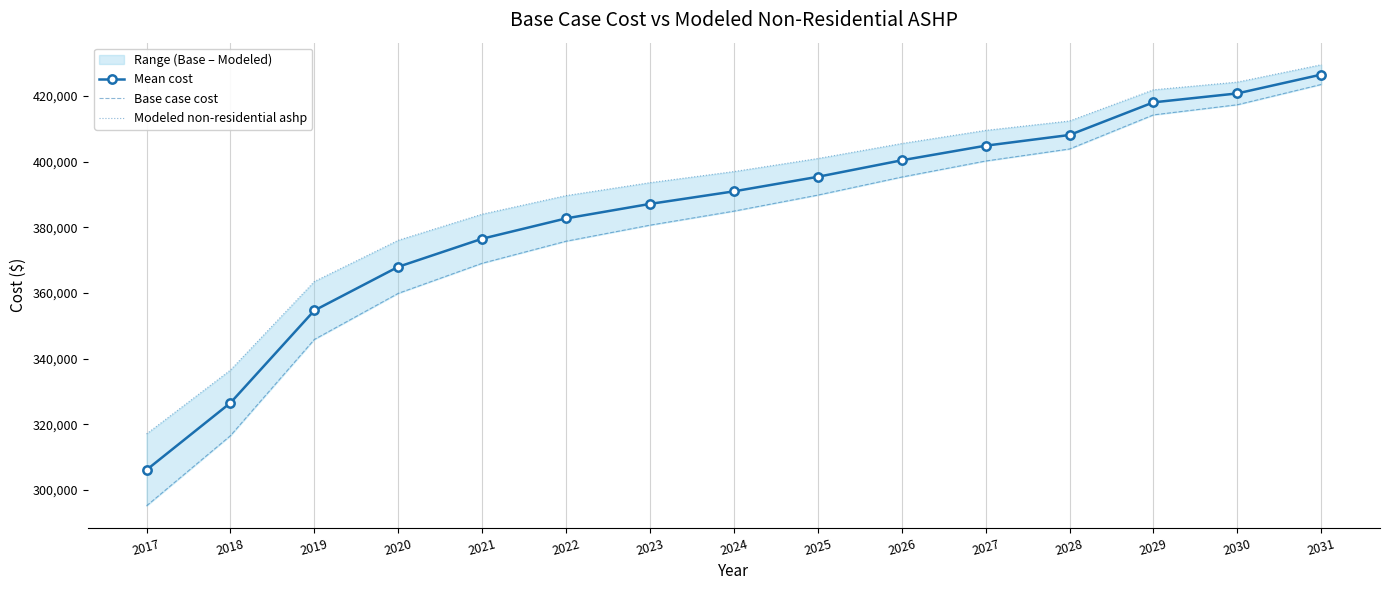

True or false: Modeled non-residential ashp has more than 0 points higher than both neighbors.

False